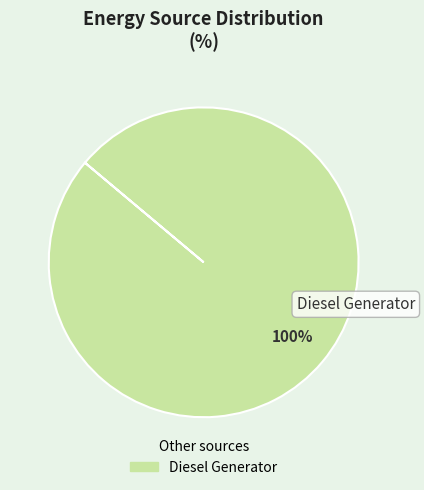

Is there any slice that represents more than half of the pie?

Yes